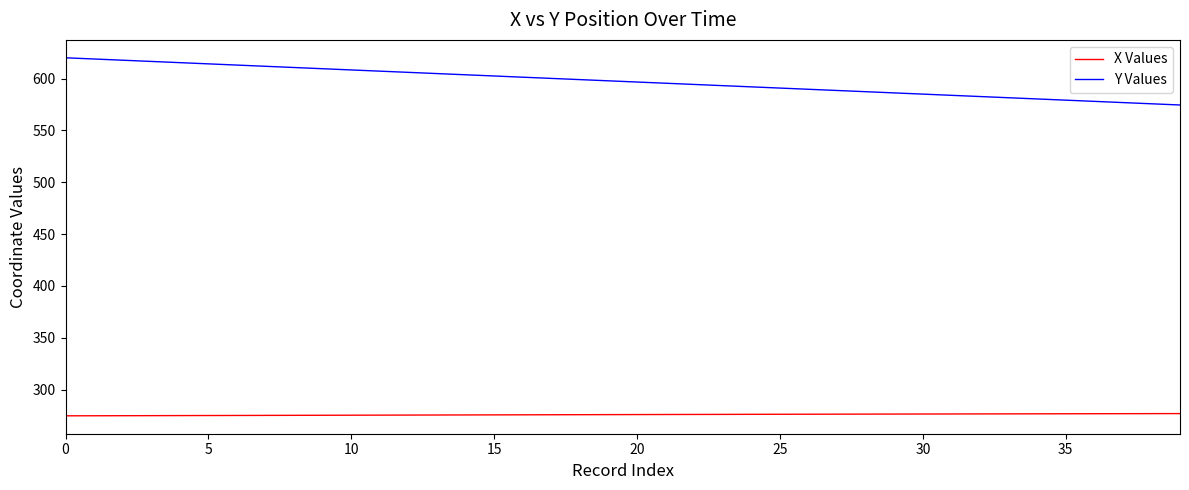

What is the minimum value shown in the chart?

274.8